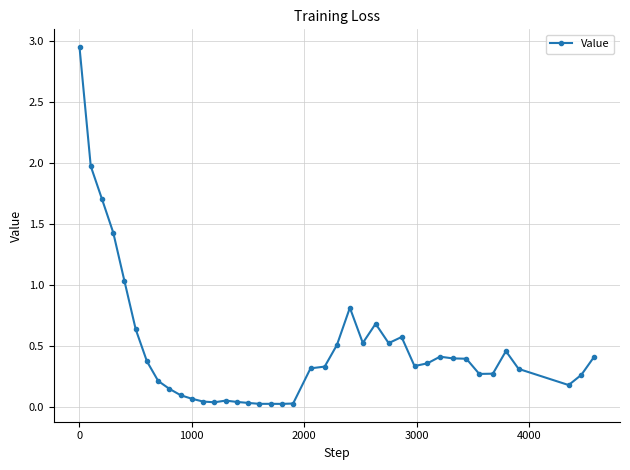

What is the difference between the maximum and minimum values?

2.9